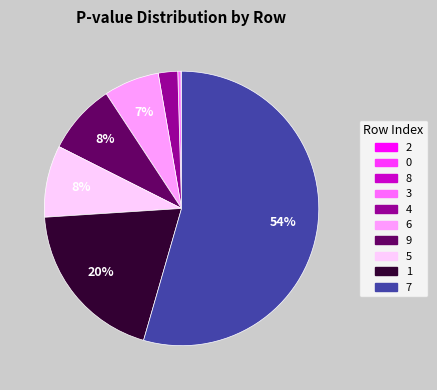

What percentage is the 6 slice, to the nearest percent?

7%